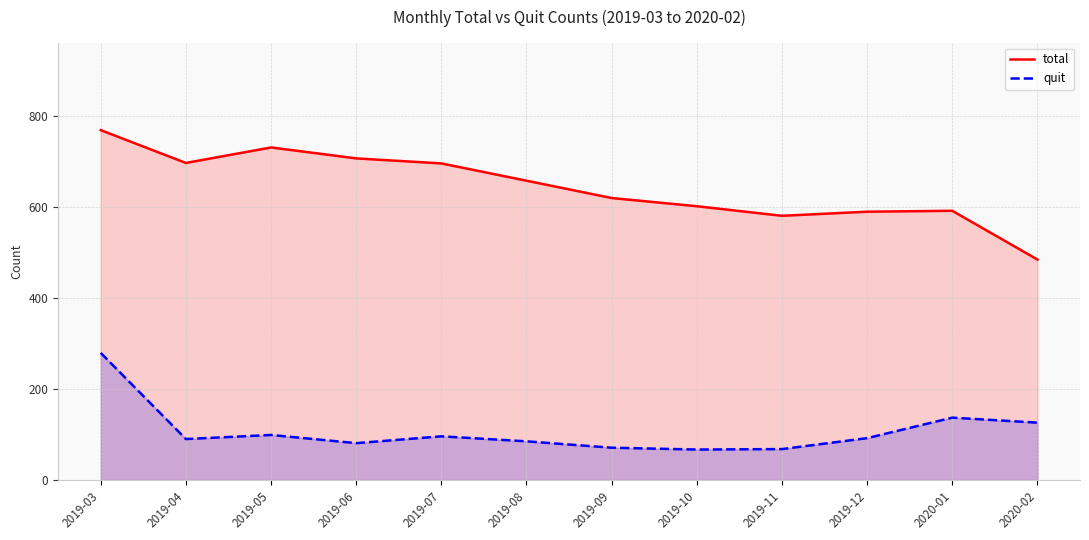

Which series changed the most between 2019-05 and 2020-01?

total